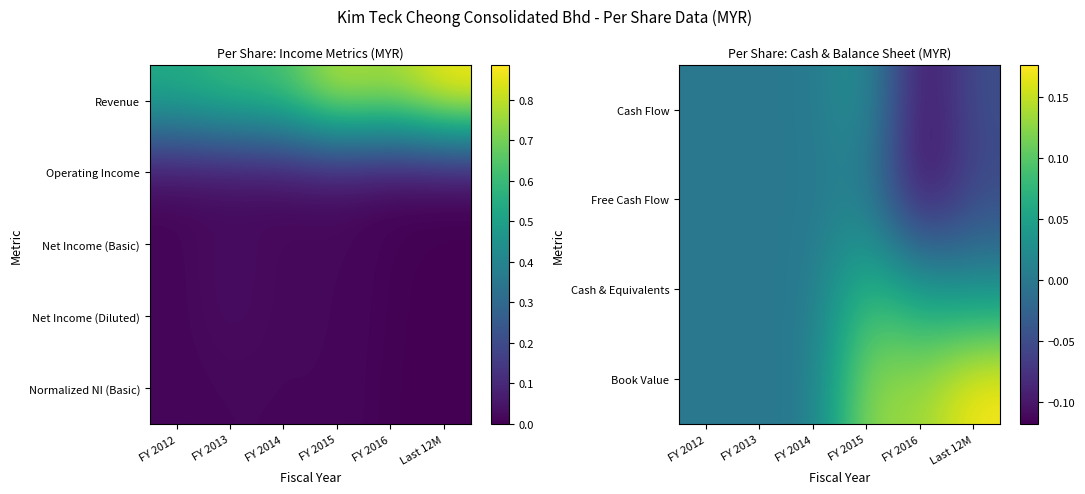

Is it true that Cash & Equivalents equals 0.1 at FY 2012?

False